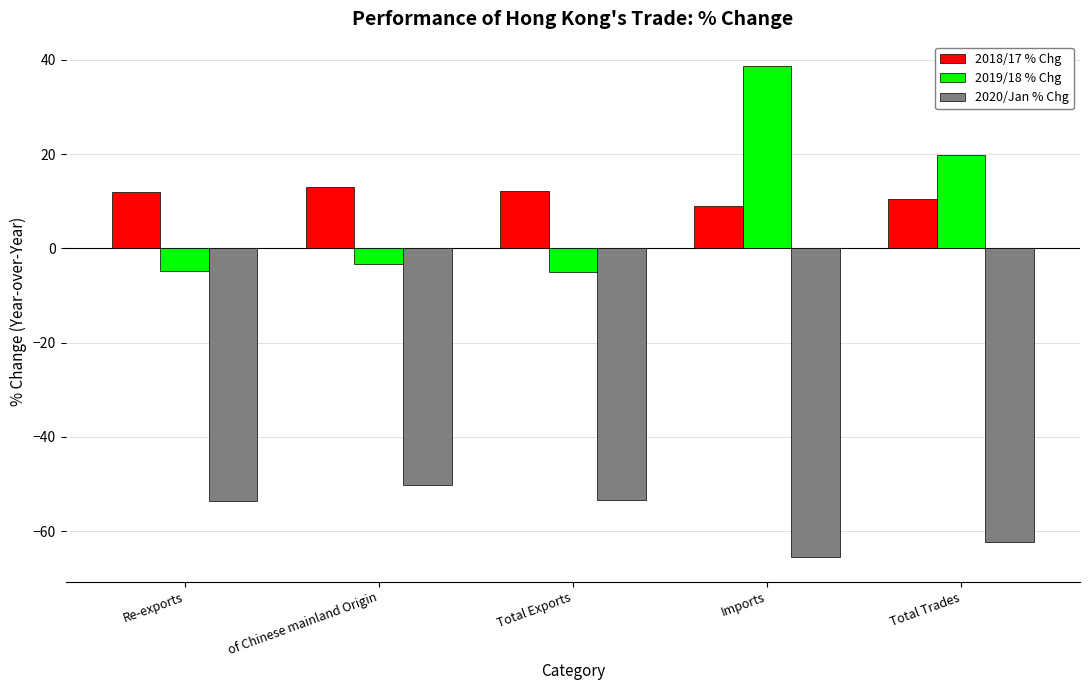

List the series in order of their peak value, lowest first.

2020/Jan % Chg, 2018/17 % Chg, 2019/18 % Chg